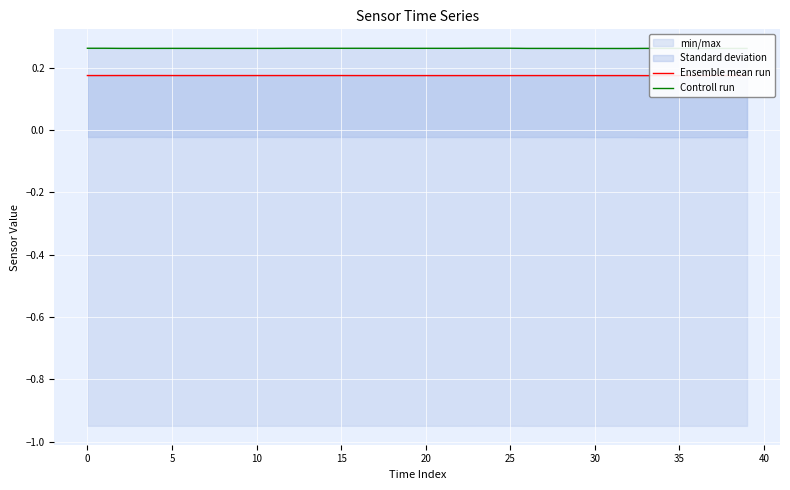

True or false: Ensemble mean run has more than 2 points higher than both neighbors.

False